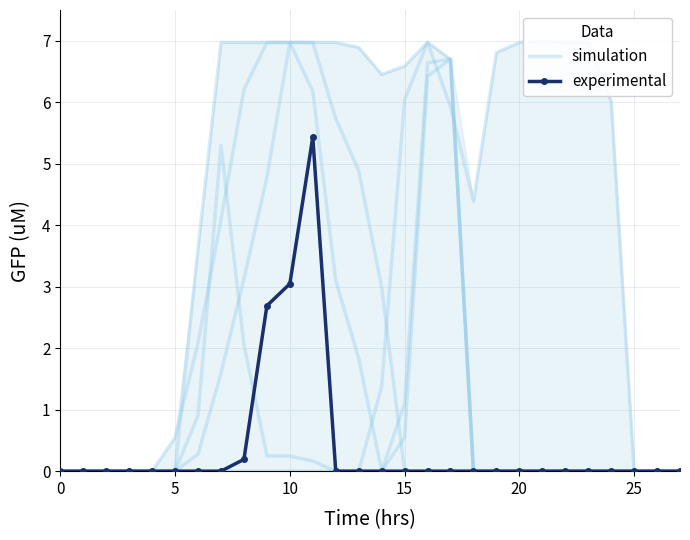

Is this an area chart (filled region under the line)?

No